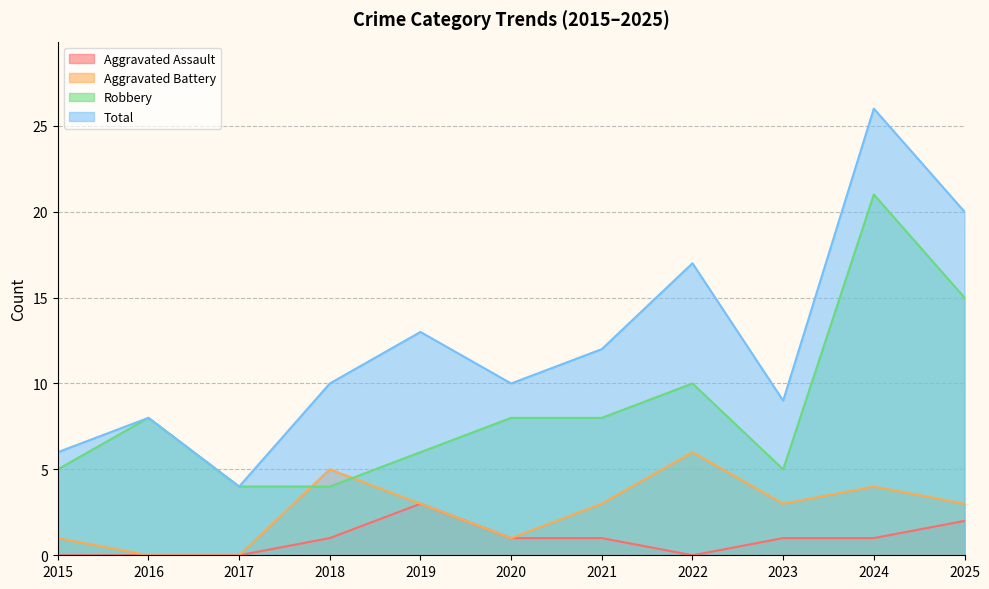

What is the difference between the Robbery values at 2018 and 2021?

4